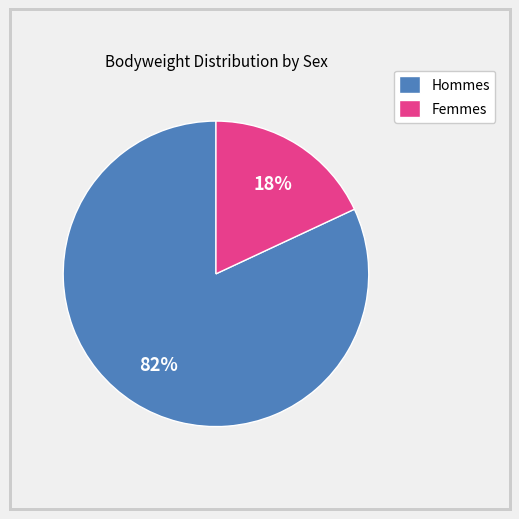

Rank the categories by value from highest to lowest.

Hommes, Femmes